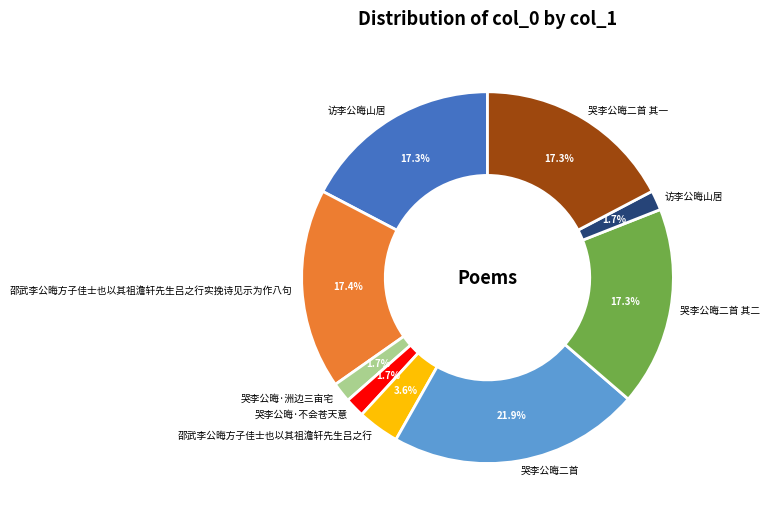

Is there a majority slice in this chart?

No